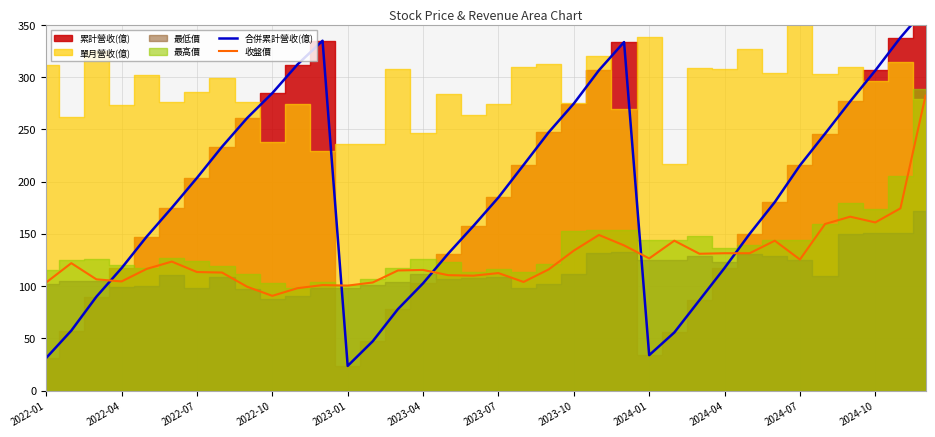

How many interior local valleys does the 收盤價 series have?

9